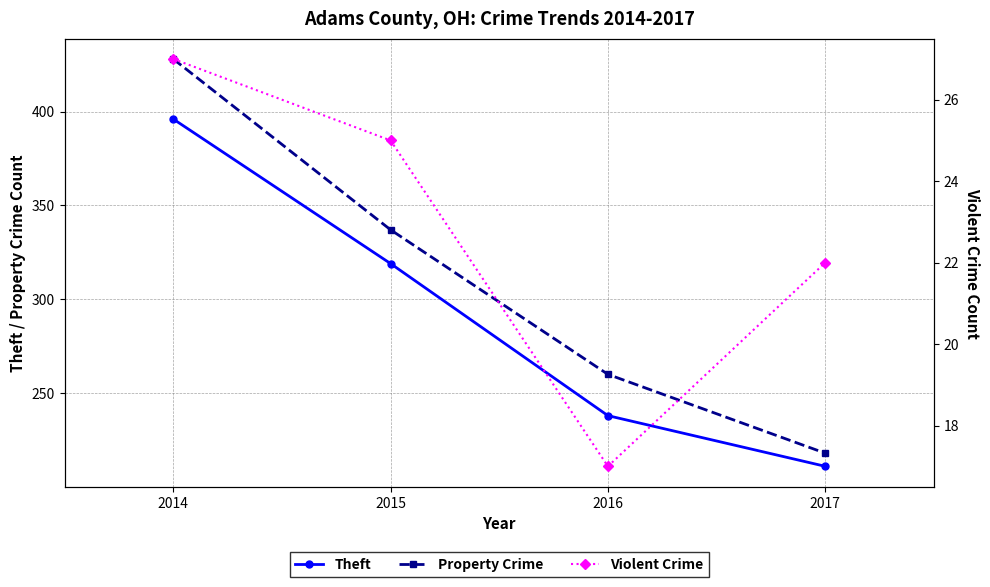

How many values in the Property Crime series are below 337?

2